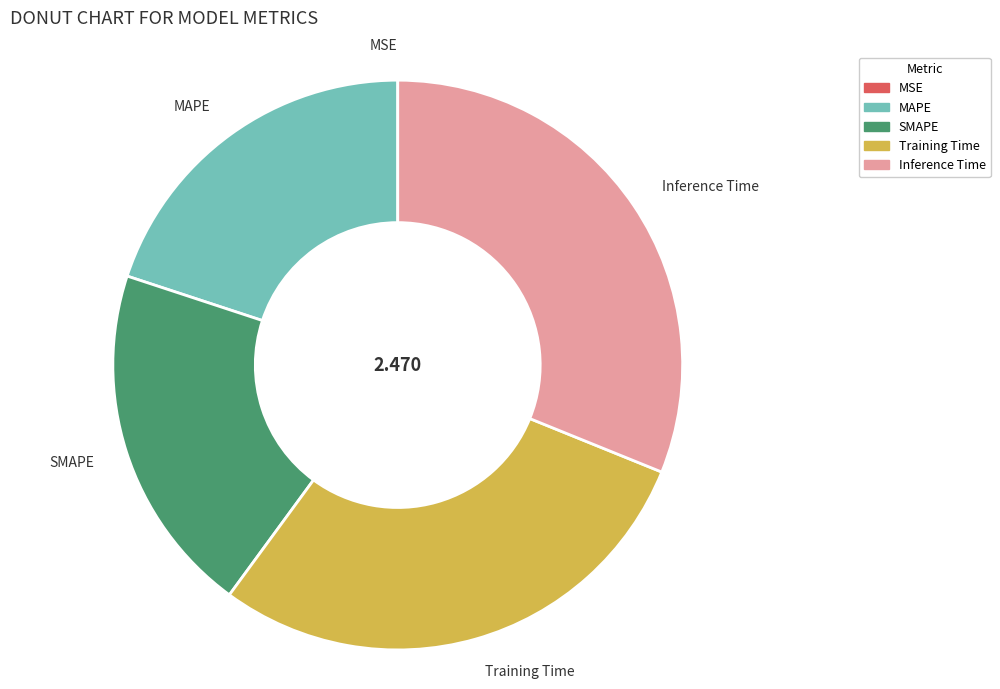

Which slice is the largest?

Inference Time